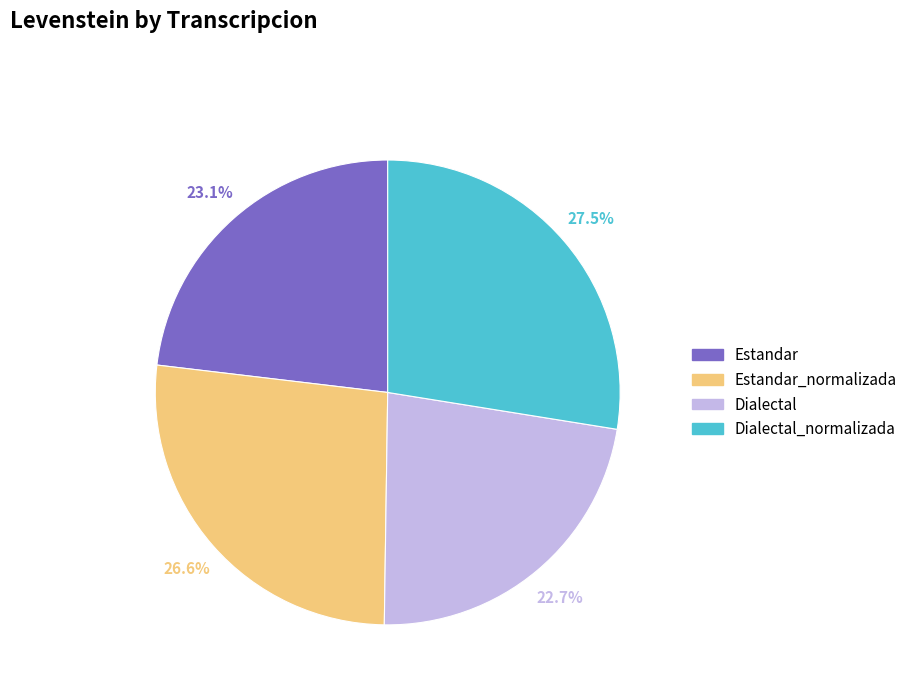

Between Estandar_normalizada and Dialectal, which is larger?

Estandar_normalizada